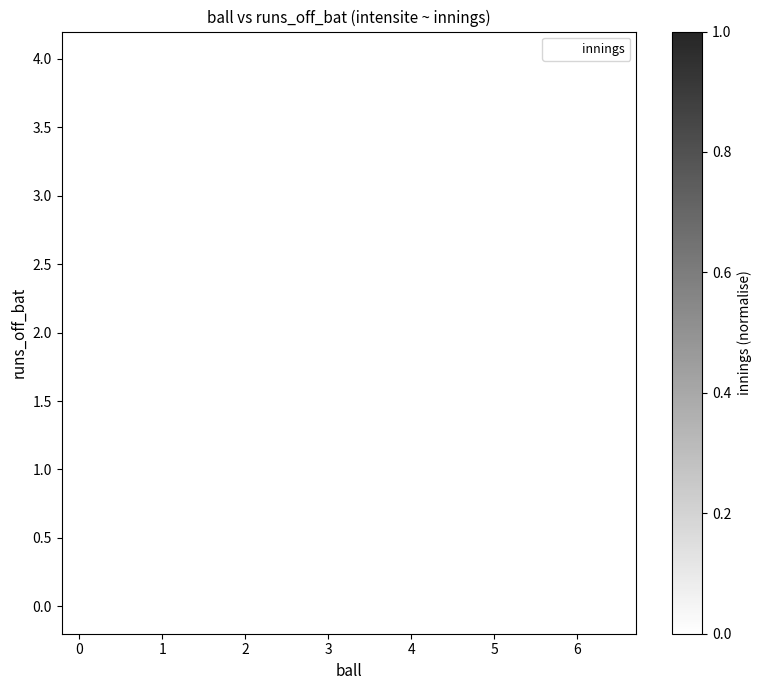

What is the range of Y values (max minus min)?

4